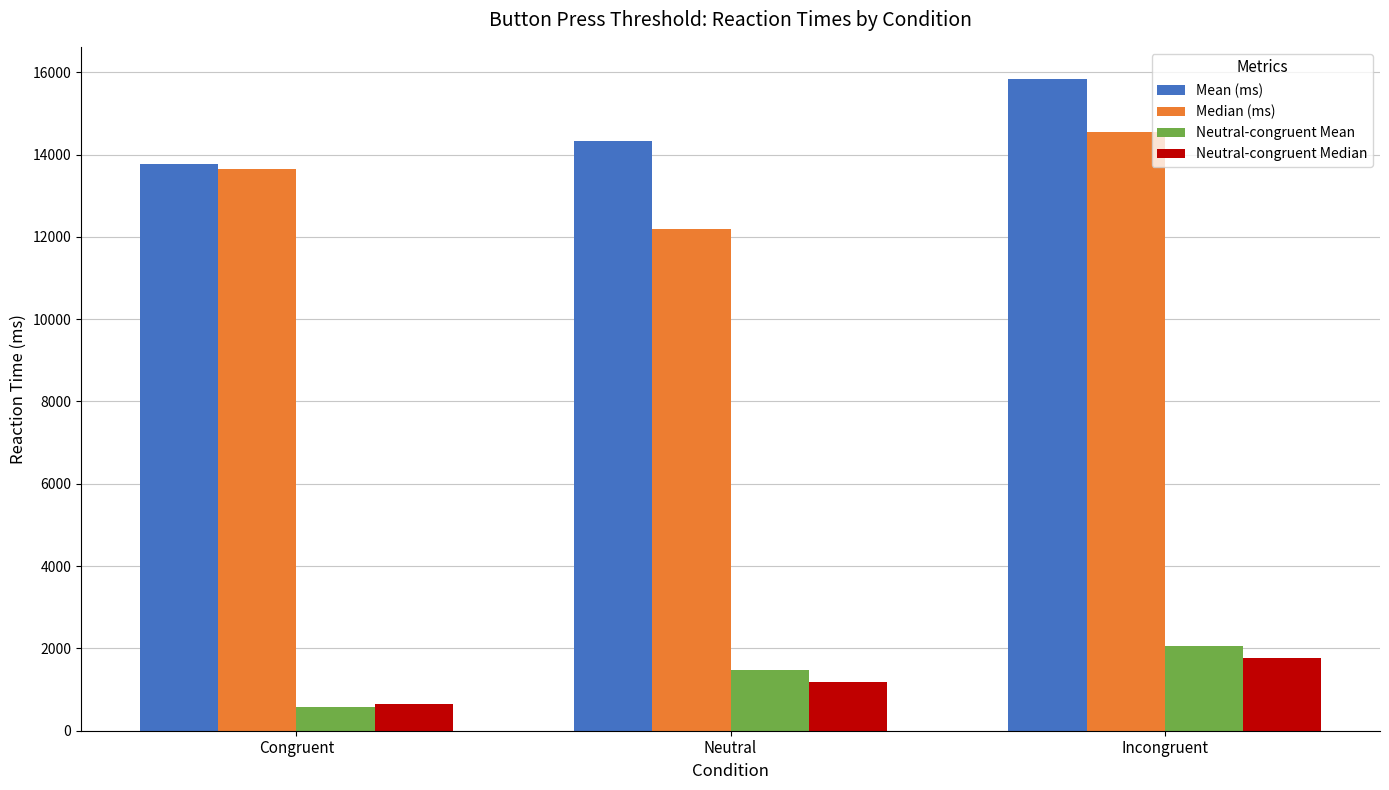

What is the total value across all series at Neutral?

29210.2